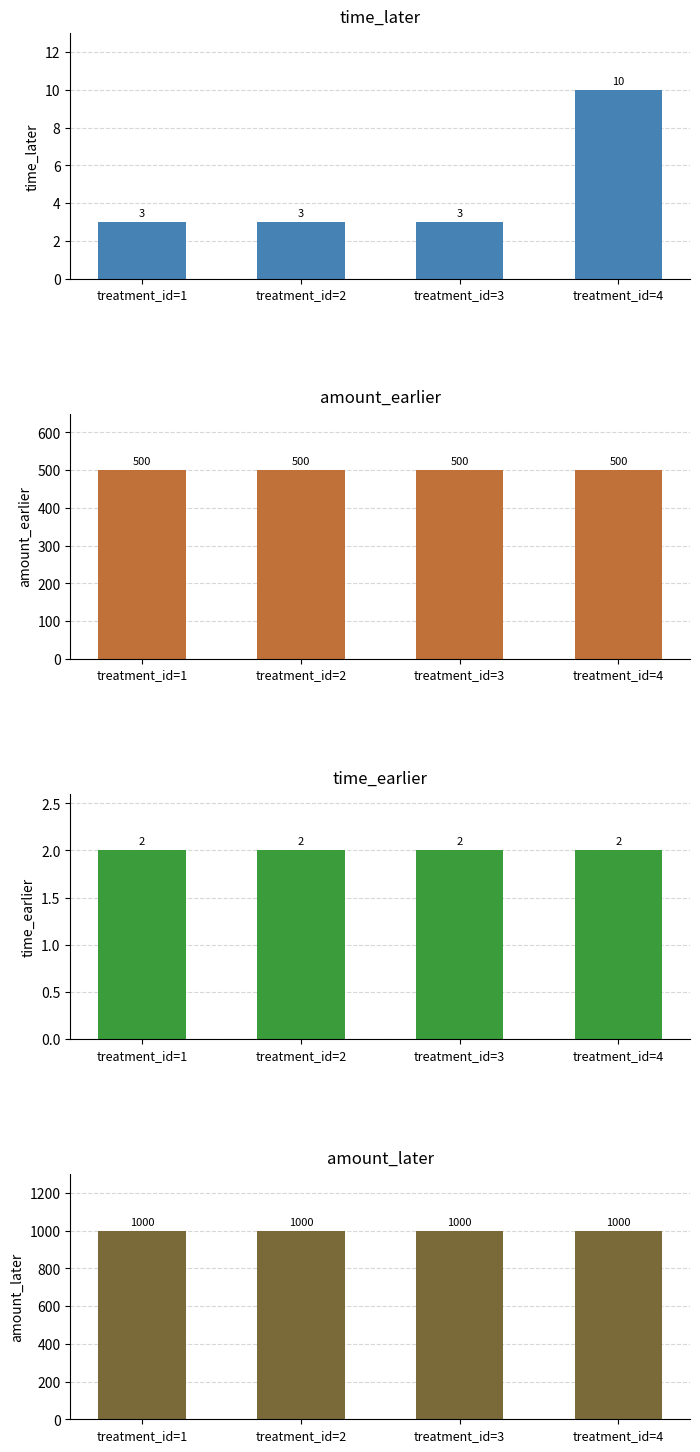

Reading left to right, list all the values displayed in this chart.

time_later: 3	3	3	10
amount_earlier: 500	500	500	500
time_earlier: 2	2	2	2
amount_later: 1000	1000	1000	1000